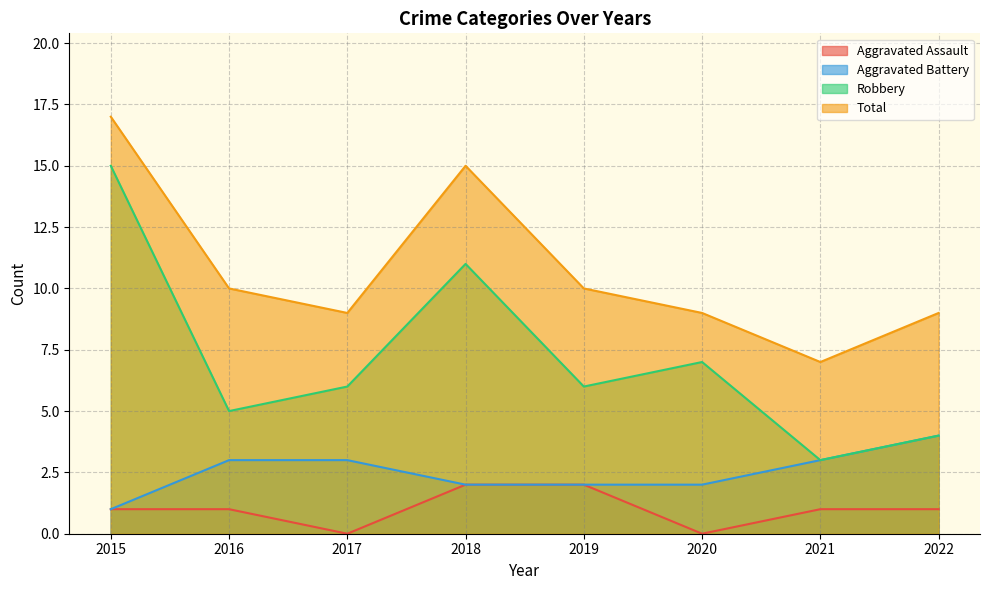

At which category does Aggravated Assault reach its first local valley?

2017